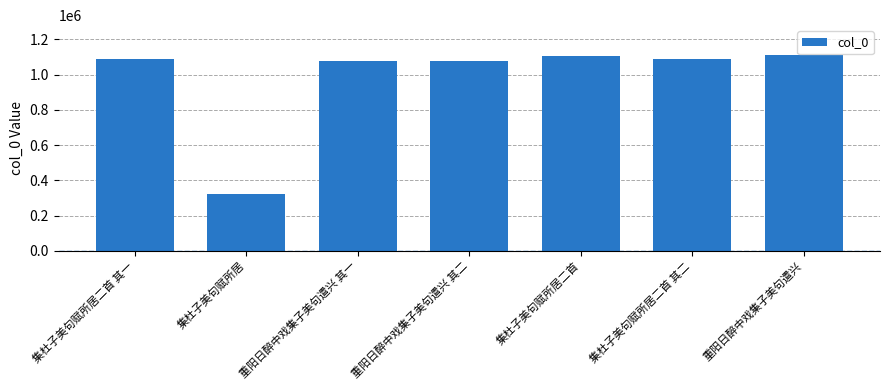

What is the label of the 2nd bar from the right?

集杜子美句赋所居二首 其二